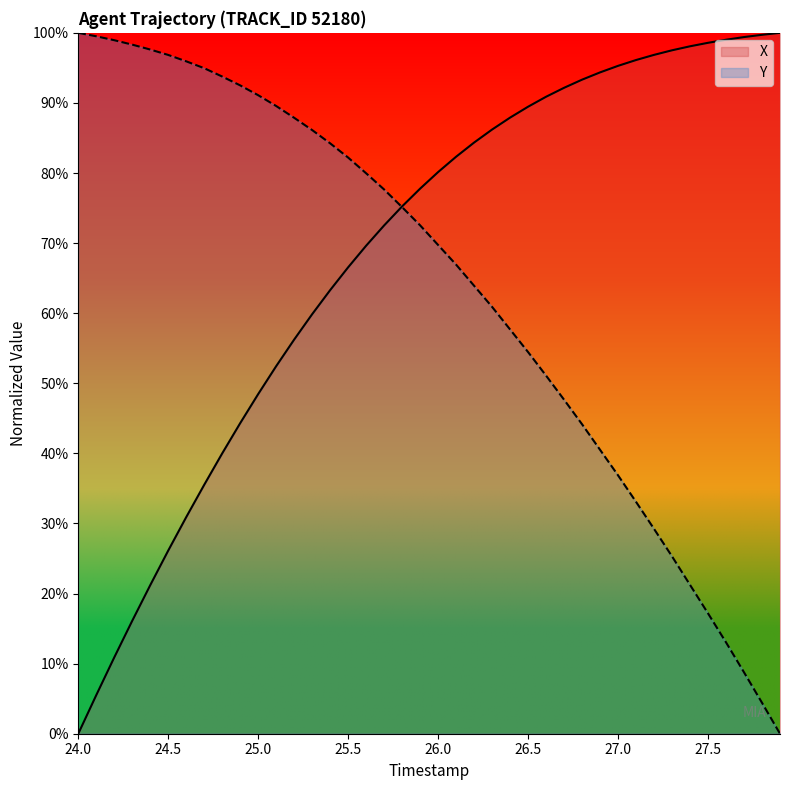

After their last crossing, which series has the higher values: Y or X?

X